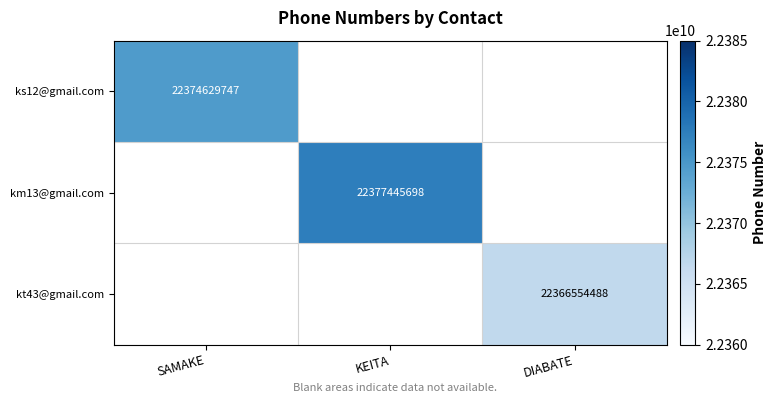

How many categories are shown in the chart?

3